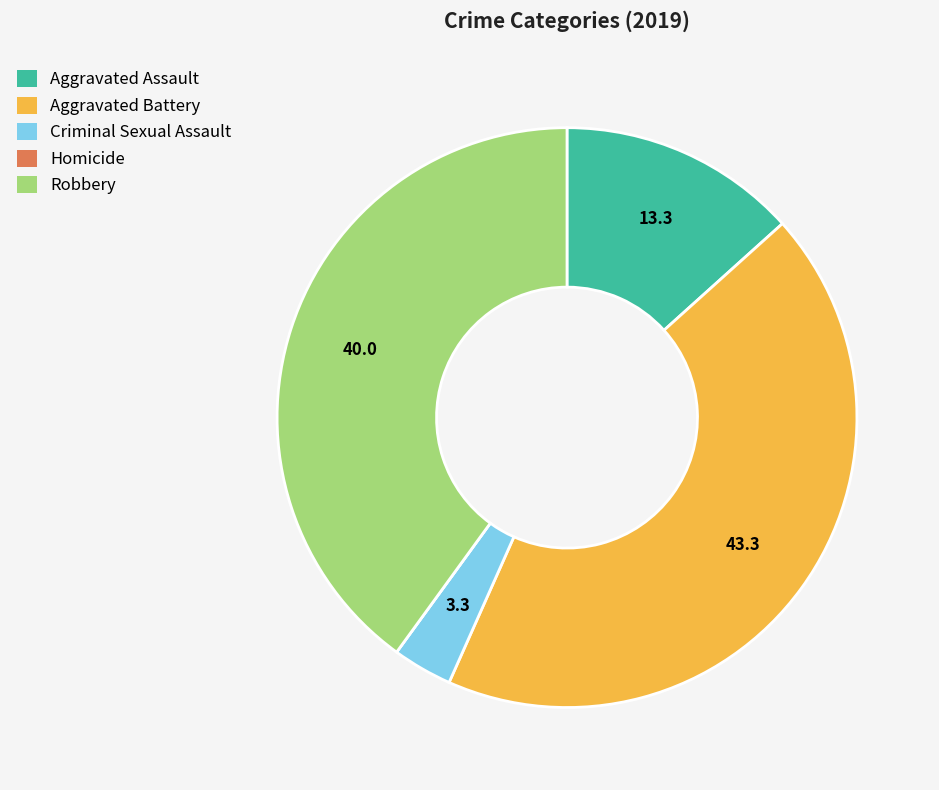

Is it true that Aggravated Assault is 13% of the pie?

True